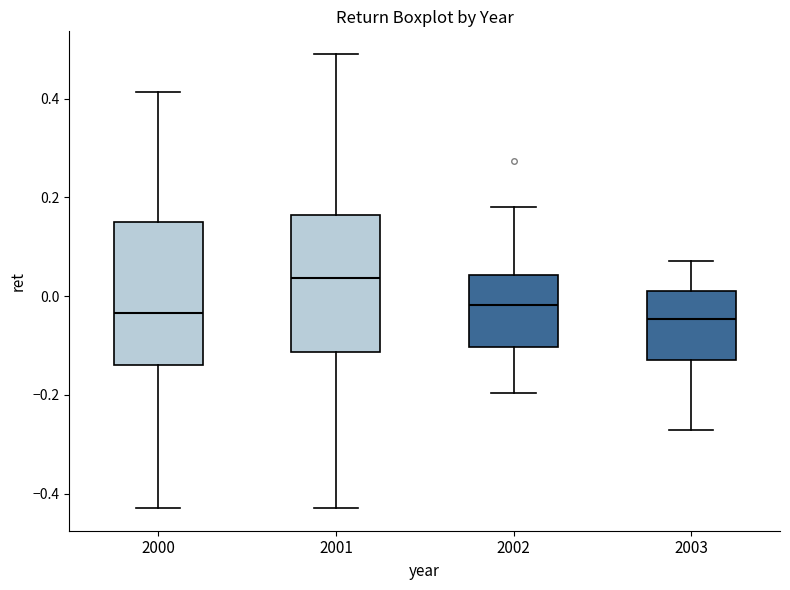

Reading left to right, transcribe this box plot: for each box, give where its median line is, the range the box spans, and where its two whiskers end, as read against the y-axis. The values are not printed on the chart, so give them approximately, as read against the axis.

2000: median -0.04, box -0.14 to 0.14, whiskers -0.42 to 0.42
2001: median 0.04, box -0.12 to 0.16, whiskers -0.42 to 0.50
2002: median -0.02, box -0.10 to 0.04, whiskers -0.20 to 0.18
2003: median -0.04, box -0.14 to 0.02, whiskers -0.28 to 0.08